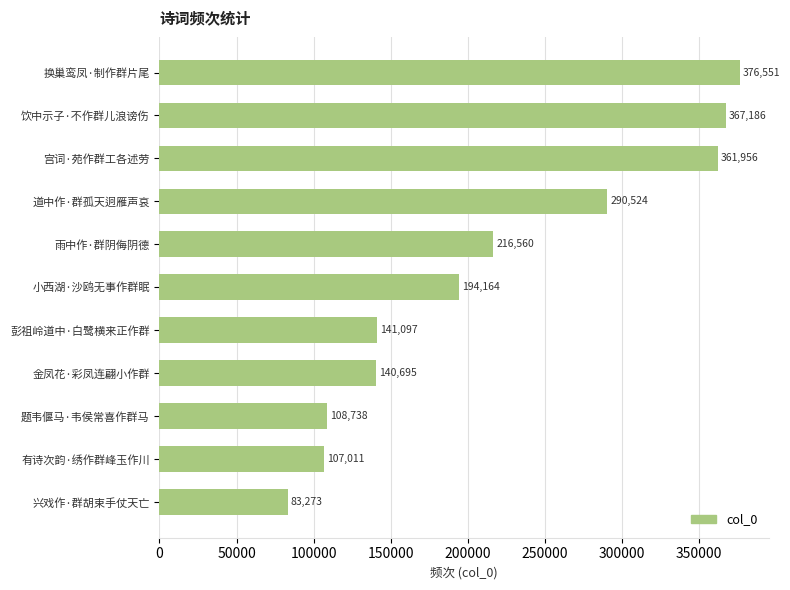

What is the approximate value at 换巢鸾凤·制作群片尾, to the nearest 100?

376600